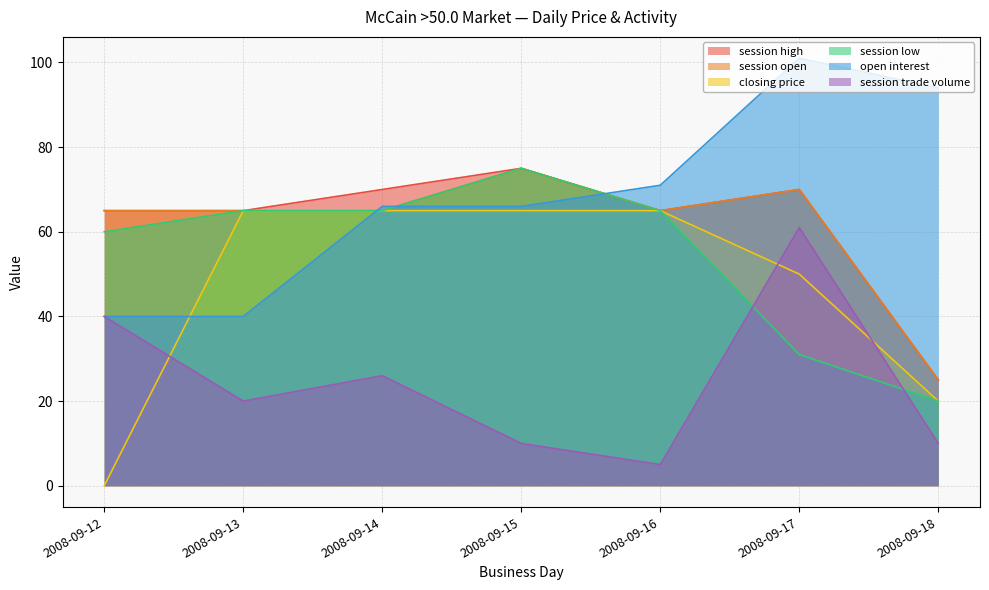

At how many categories does at least one series exceed 5?

7